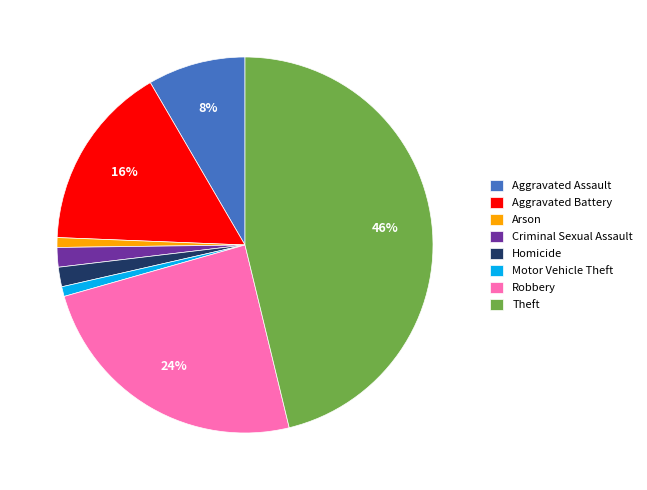

Between Aggravated Assault and Theft, which is larger?

Theft